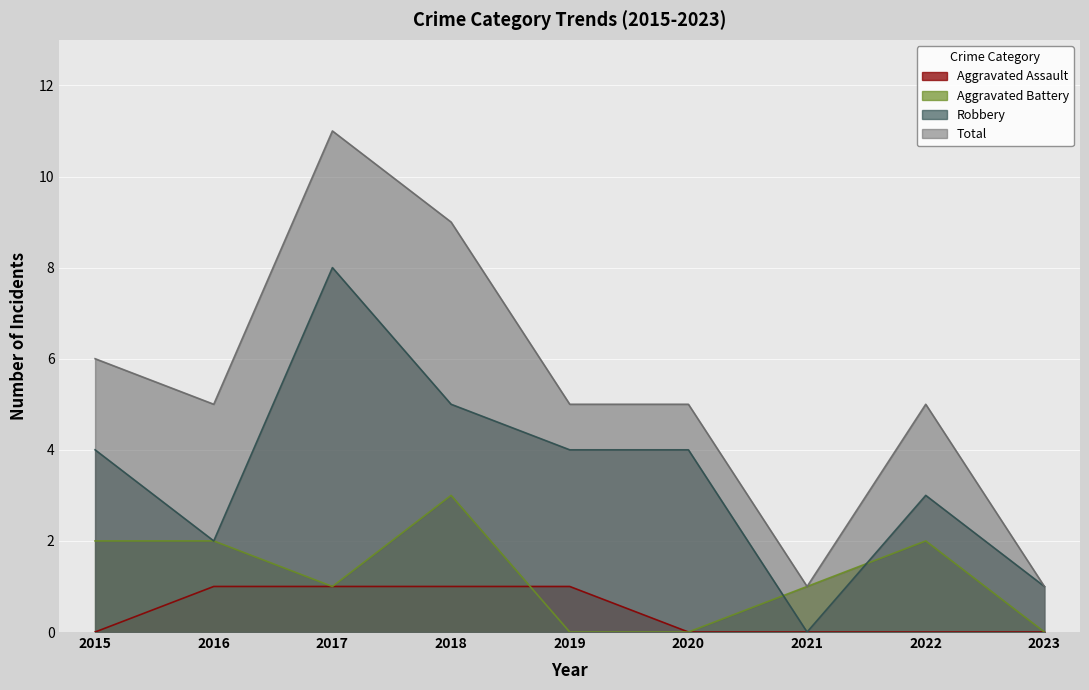

The Total series shows 8 at 2022. True or false?

False